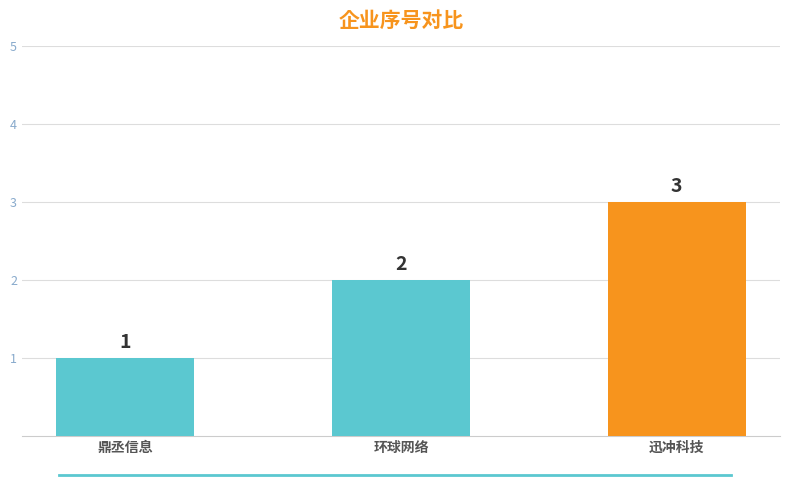

What is the maximum value shown in the chart?

3